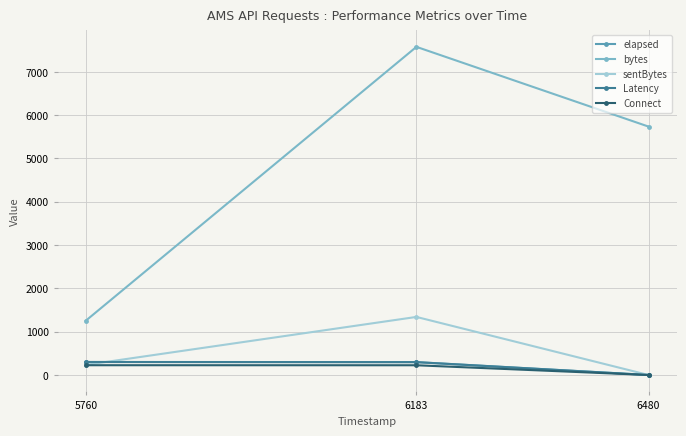

Does the chart have visible grid lines?

Yes